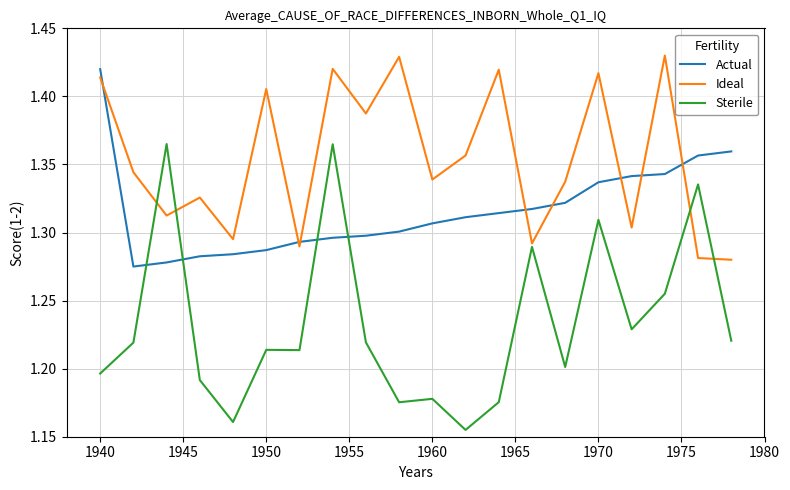

Which series has the largest range (max minus min)?

Sterile